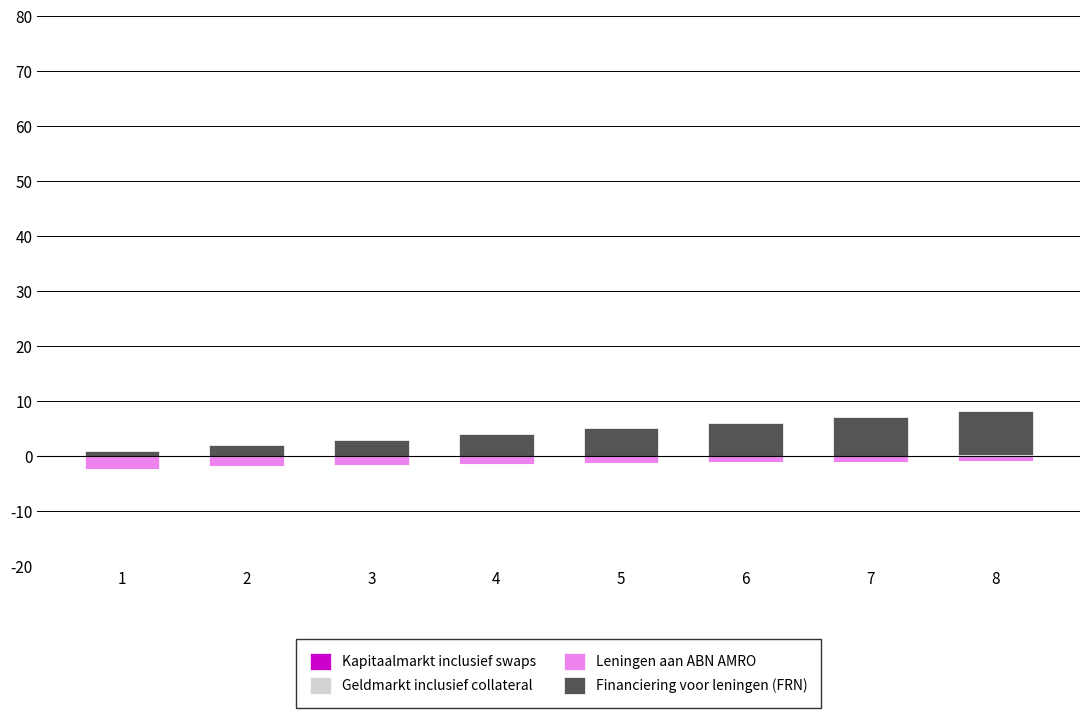

What is the value of the Geldmarkt inclusief collateral bar at the 3rd from the left?

0.1